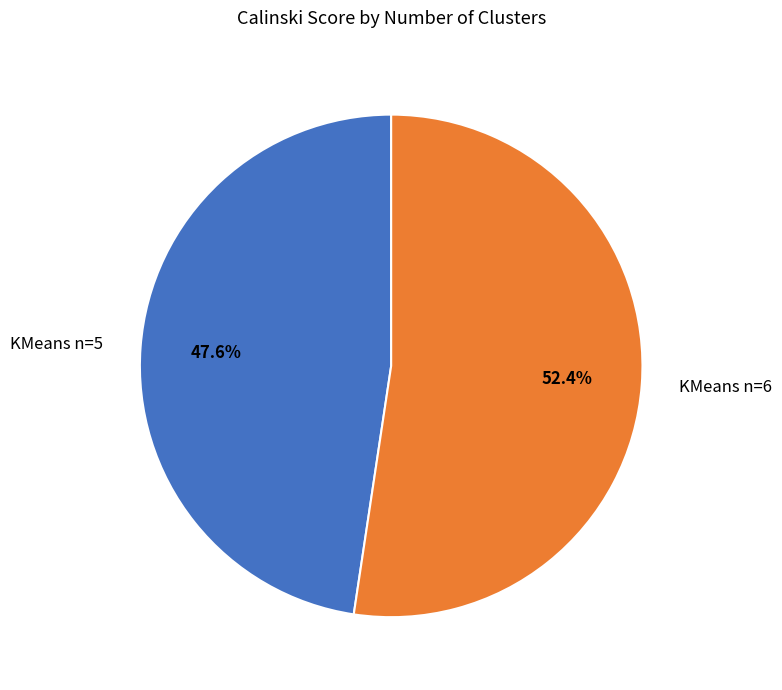

How many slices are in this pie chart?

2